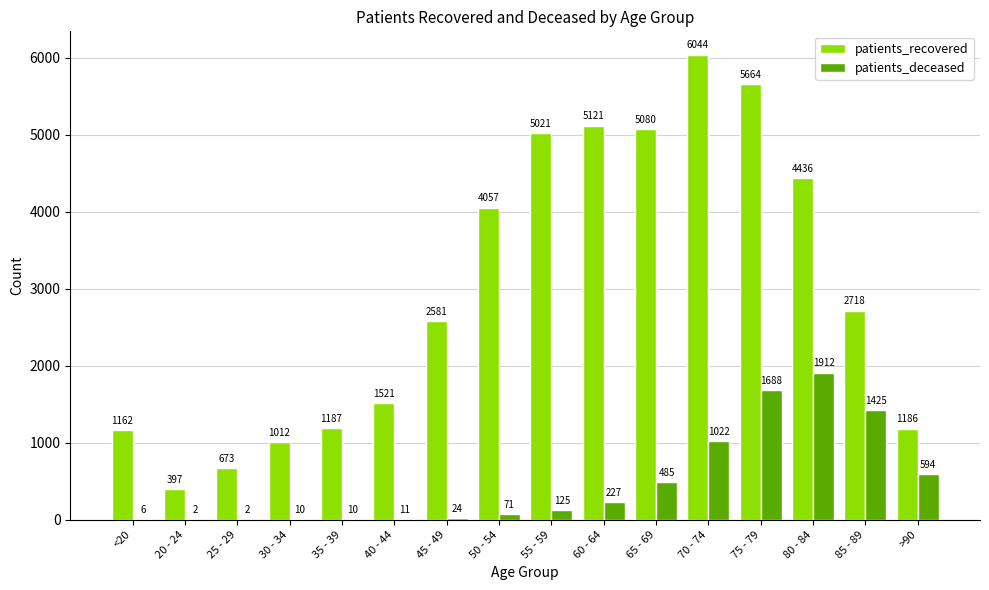

At which category is the sum across all series the highest?

75 - 79